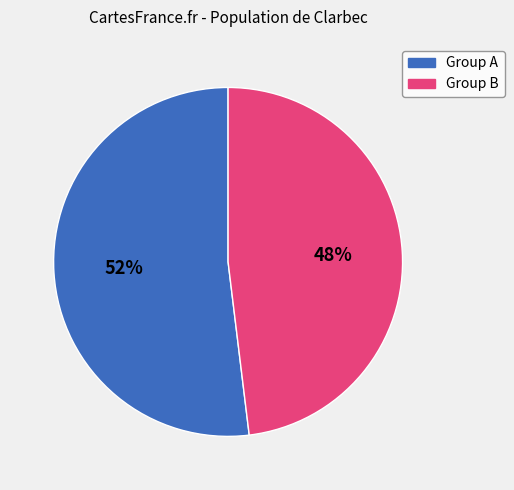

Is there any slice that represents more than half of the pie?

Yes